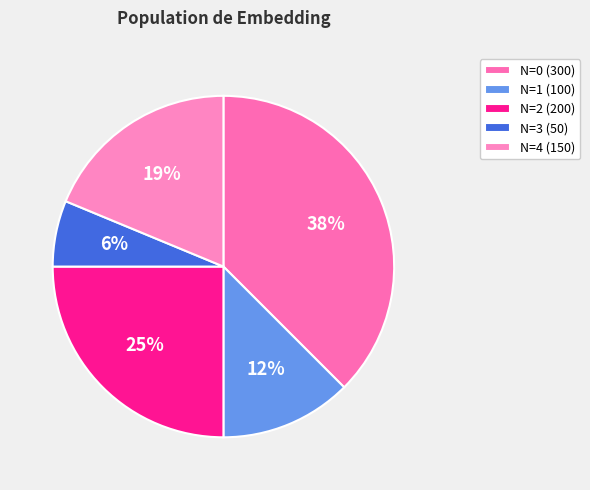

Count the number of slices in the pie.

5